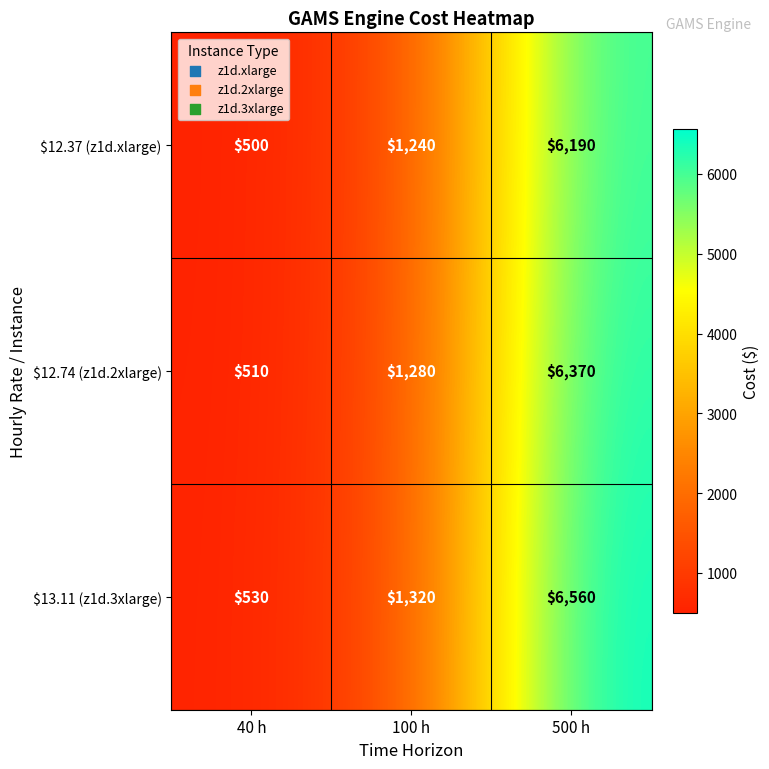

List the series in order of their peak value, highest first.

$13.11 (z1d.3xlarge), $12.74 (z1d.2xlarge), $12.37 (z1d.xlarge)